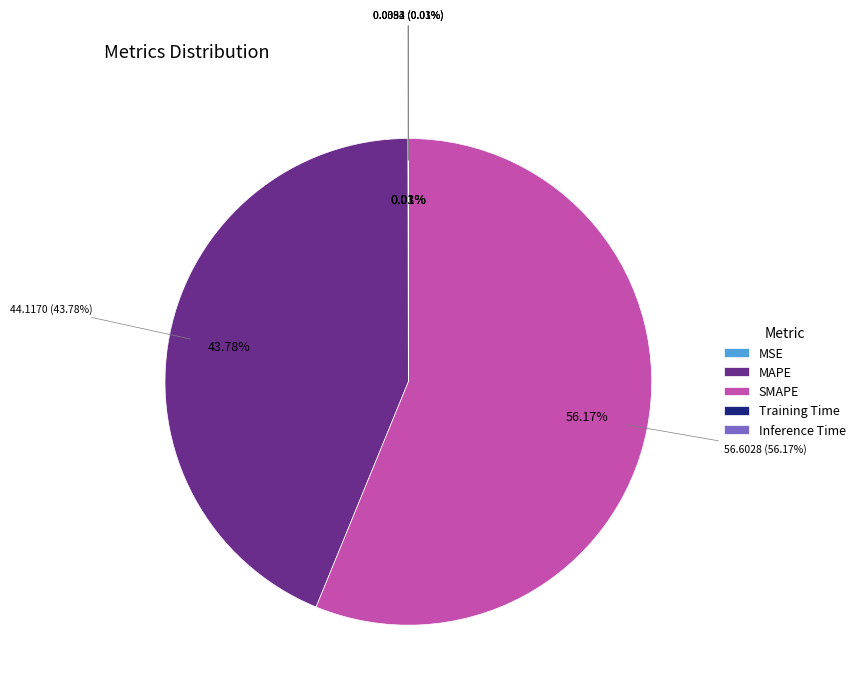

Which slice is the smallest?

Training Time